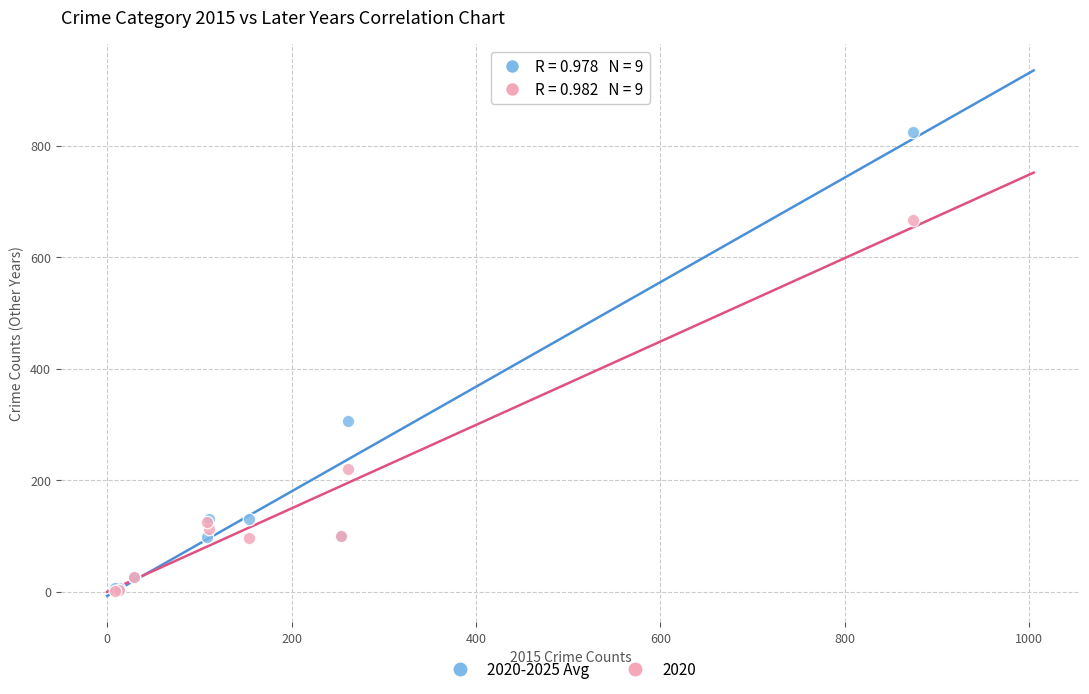

Across all series, what Y value is closest to 413?

305.8